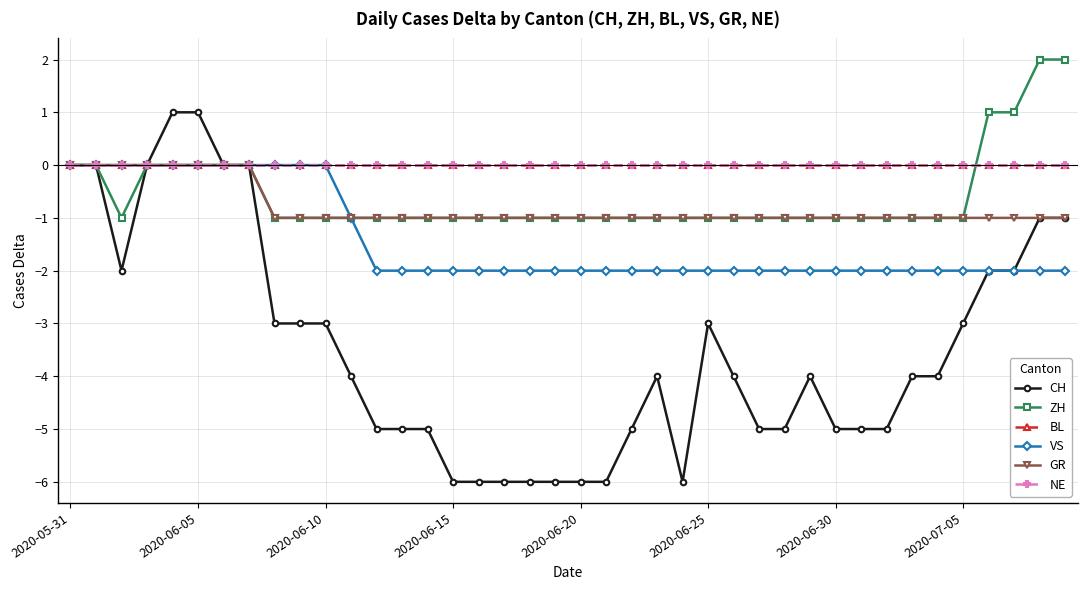

Is this an area chart (filled region under the line)?

No